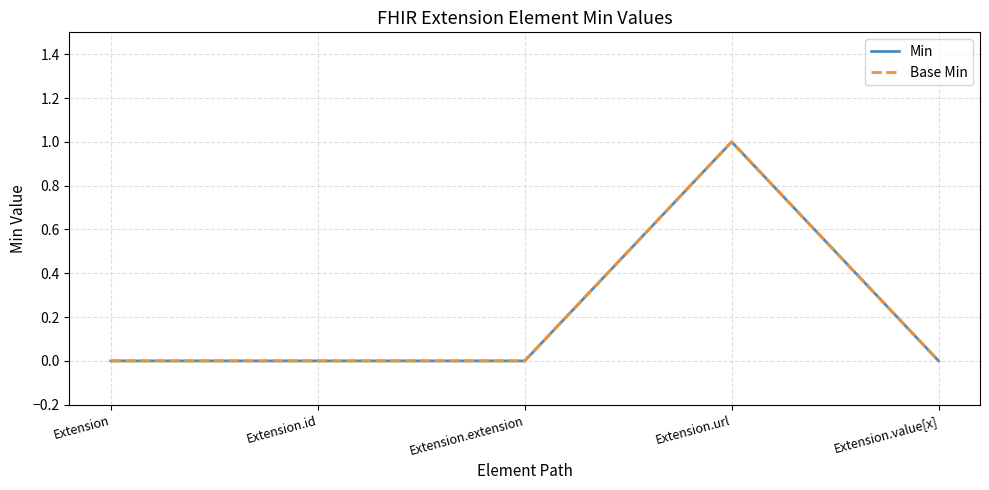

At which category is the sum across all series the highest?

Extension.url